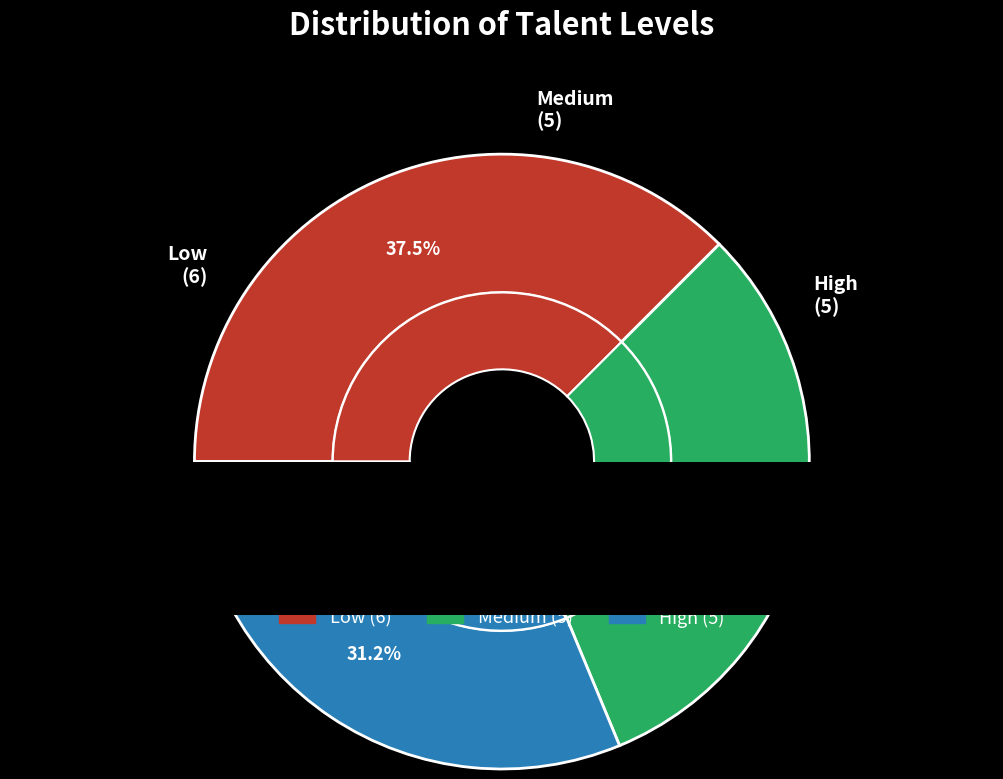

Is it true that High is 44% of the pie?

False